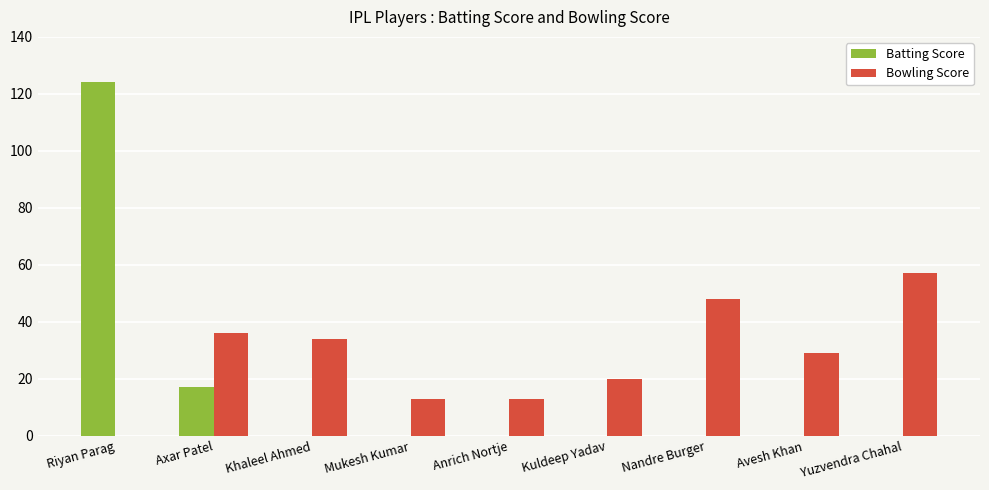

How many groups of bars are there?

9